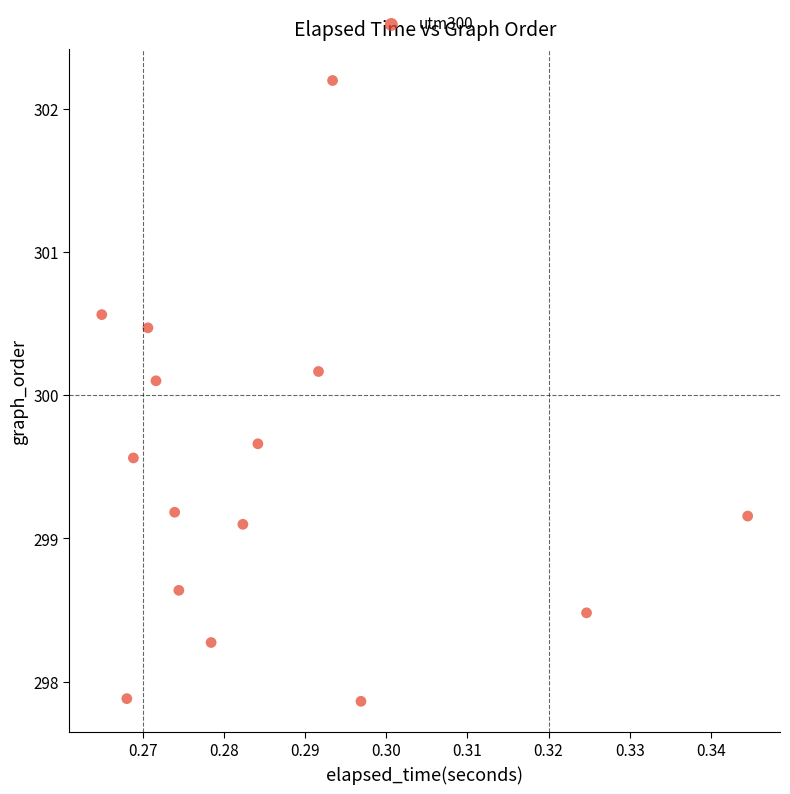

What is the range of Y values (max minus min)?

4.3